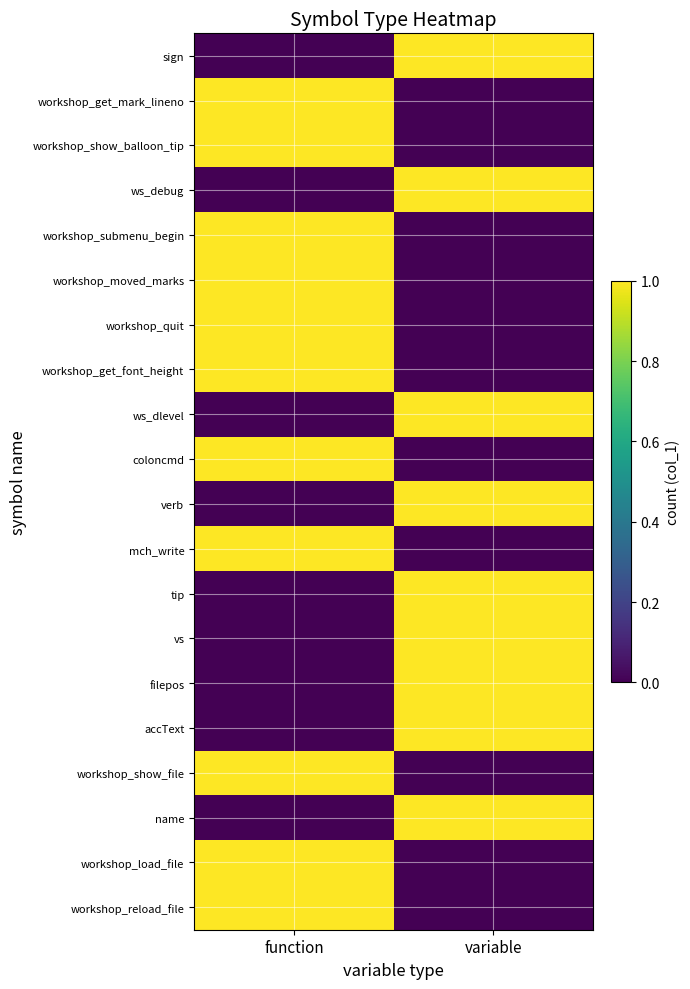

Reading right to left, extract all data points from this chart.

sign: variable=1	function=0
workshop_get_mark_lineno: variable=0	function=1
workshop_show_balloon_tip: variable=0	function=1
ws_debug: variable=1	function=0
workshop_submenu_begin: variable=0	function=1
workshop_moved_marks: variable=0	function=1
workshop_quit: variable=0	function=1
workshop_get_font_height: variable=0	function=1
ws_dlevel: variable=1	function=0
coloncmd: variable=0	function=1
verb: variable=1	function=0
mch_write: variable=0	function=1
tip: variable=1	function=0
vs: variable=1	function=0
filepos: variable=1	function=0
accText: variable=1	function=0
workshop_show_file: variable=0	function=1
name: variable=1	function=0
workshop_load_file: variable=0	function=1
workshop_reload_file: variable=0	function=1